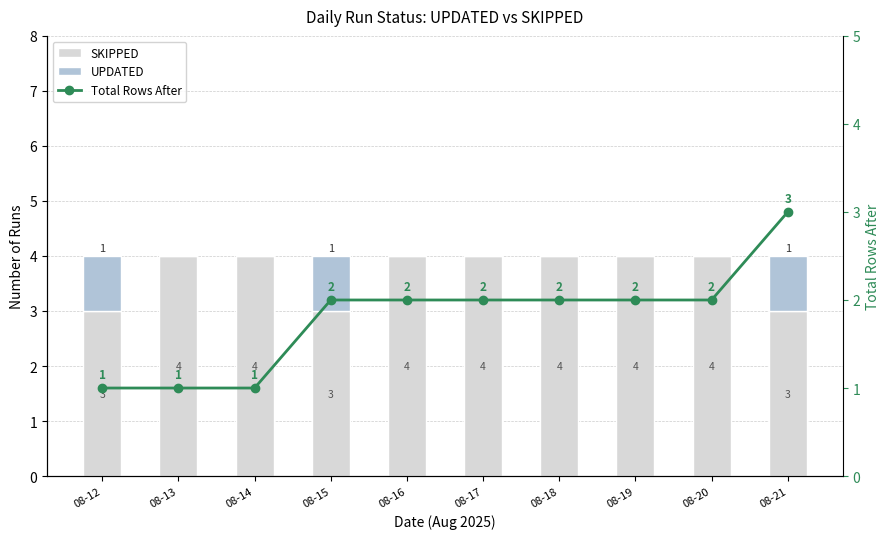

What are all the series names shown in the legend?

SKIPPED, UPDATED, Total Rows After